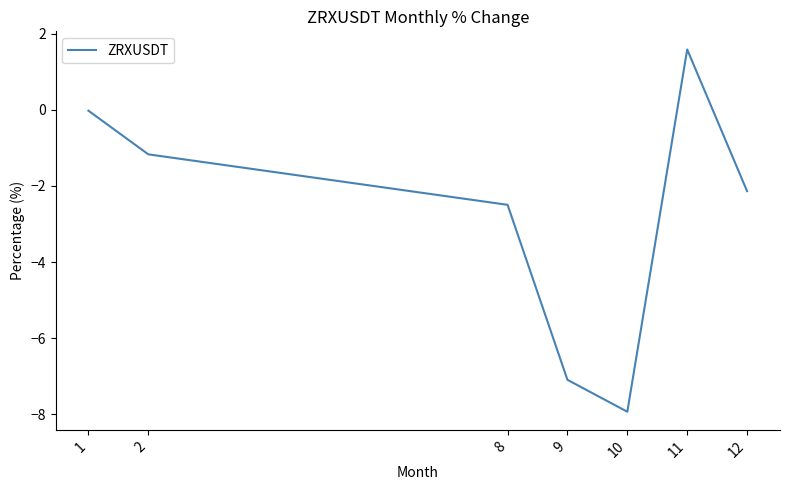

What is the change in value from 1 to 2?

-1.1